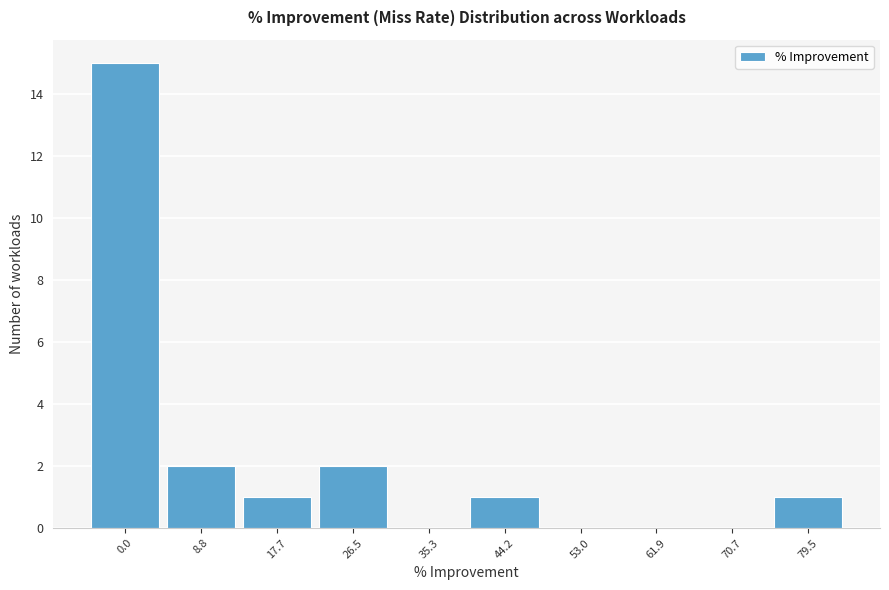

Reading left to right, extract all data points from this chart.

0.0=15	8.8=2	17.7=1	26.5=2	35.3=0	44.2=1	53.0=0	61.9=0	70.7=0	79.5=1